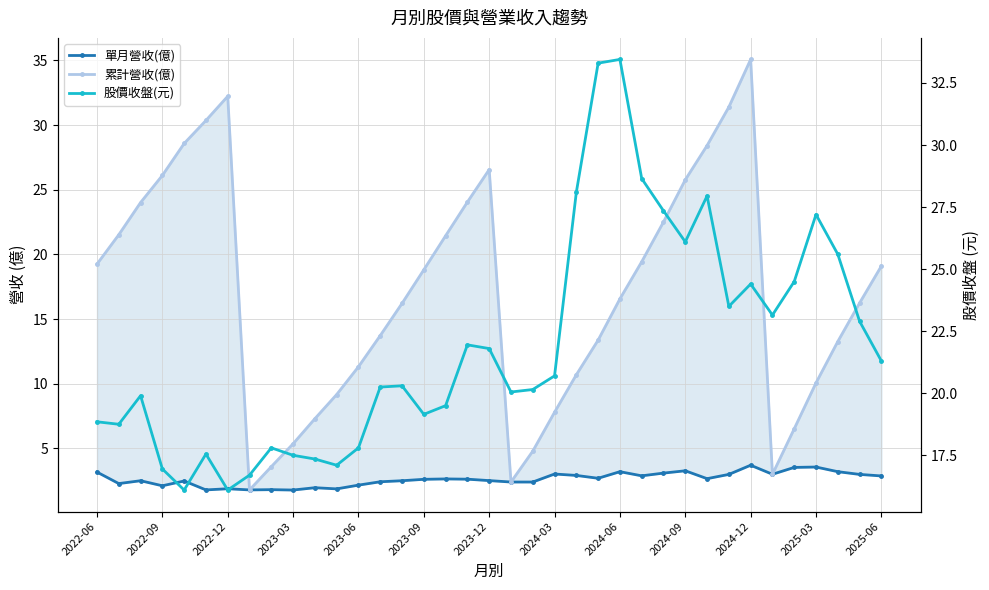

Which series has the largest range (max minus min)?

累計營收(億)